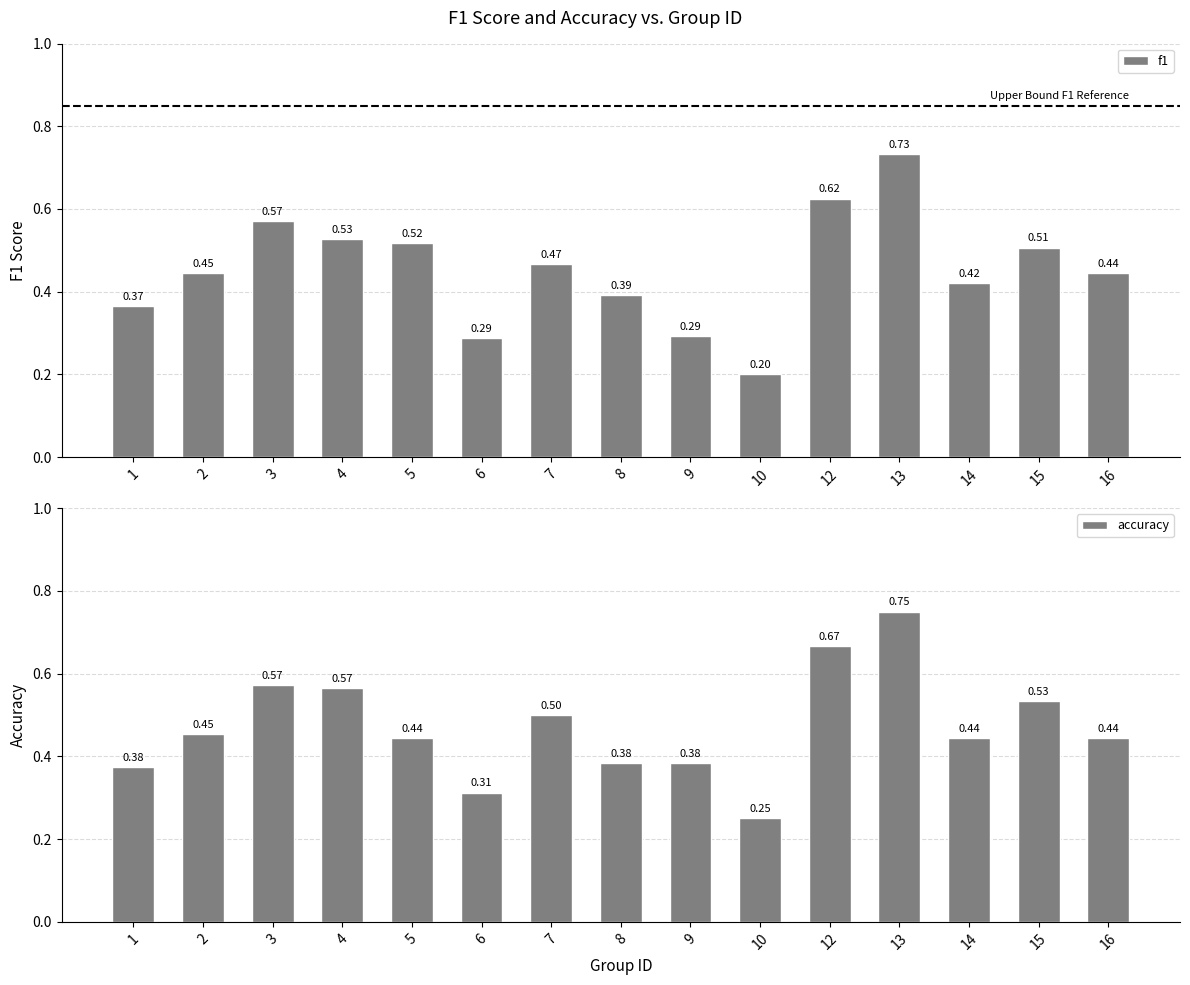

What is the lowest value of the f1 series?

0.2